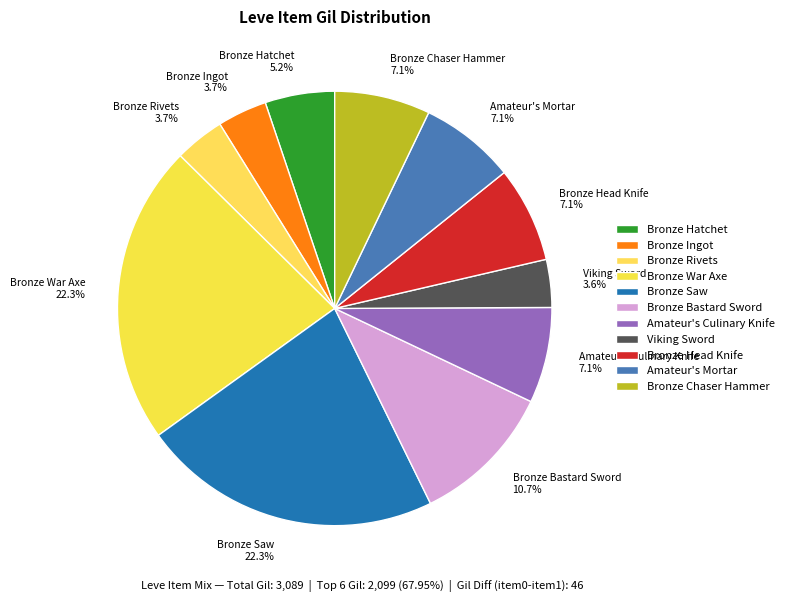

Approximately how many times larger is the value at Viking Sword 3.6% compared to Bronze Hatchet 5.2%?

0.7